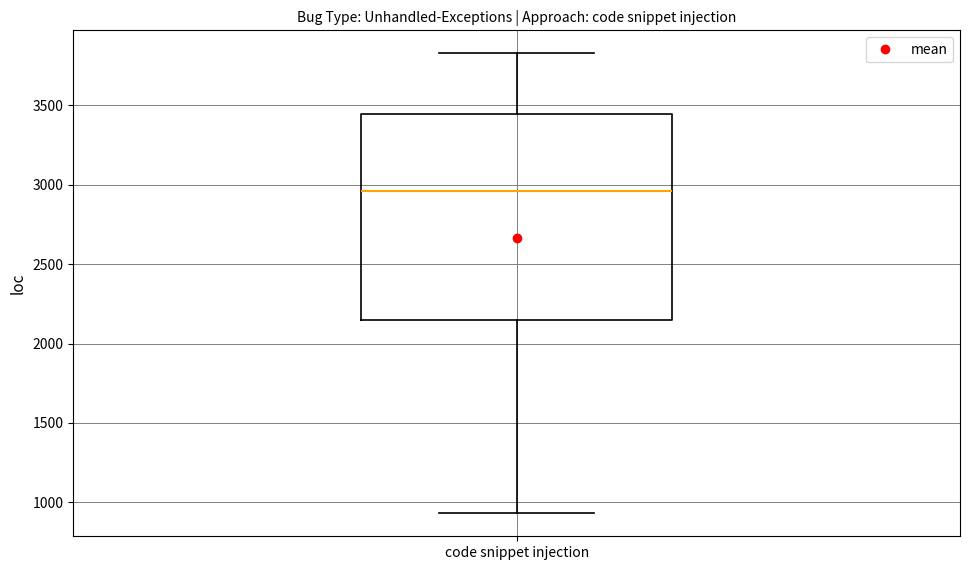

Transcribe this box plot: give where the median line is, the range the box spans, and where the two whiskers end, as read against the y-axis. The values are not printed on the chart, so give them approximately, as read against the axis.

median 2950, box 2150 to 3450, whiskers 950 to 3850